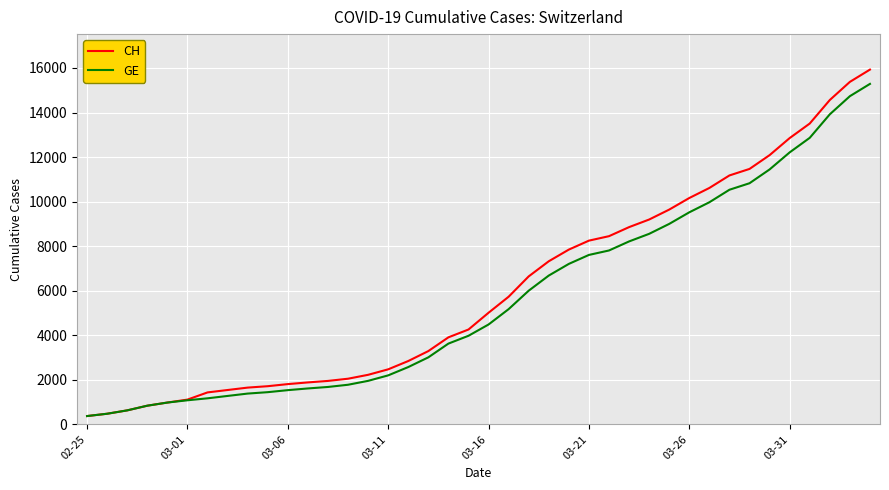

What is the difference between the maximum and minimum values in the GE series?

14909